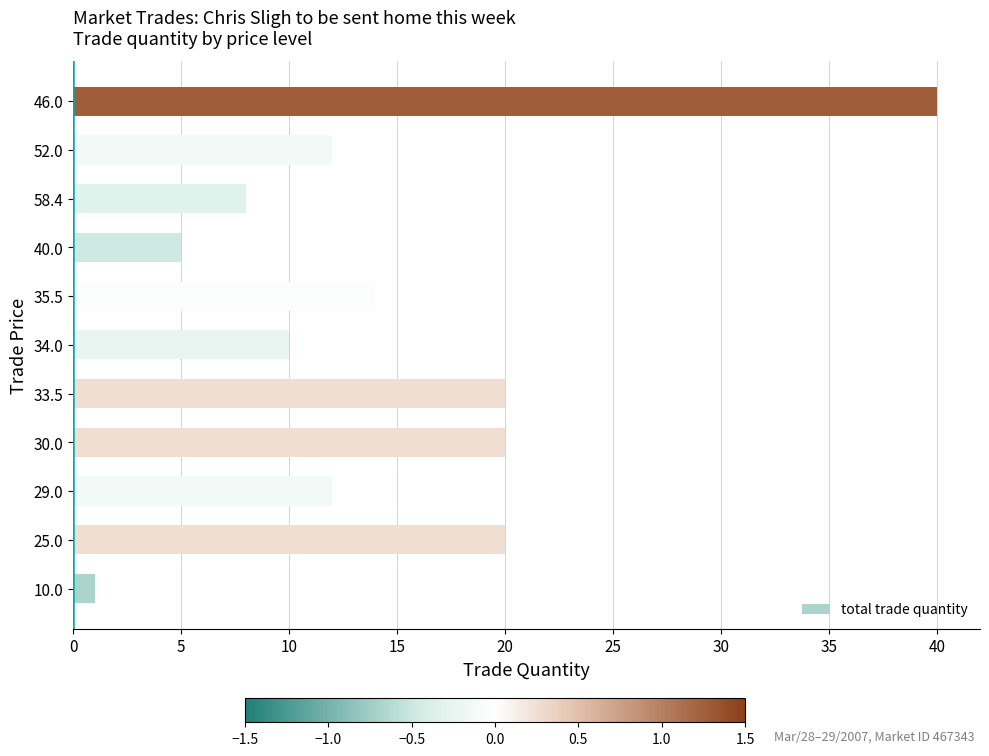

True or false: the data shows 10 at 34.0.

True